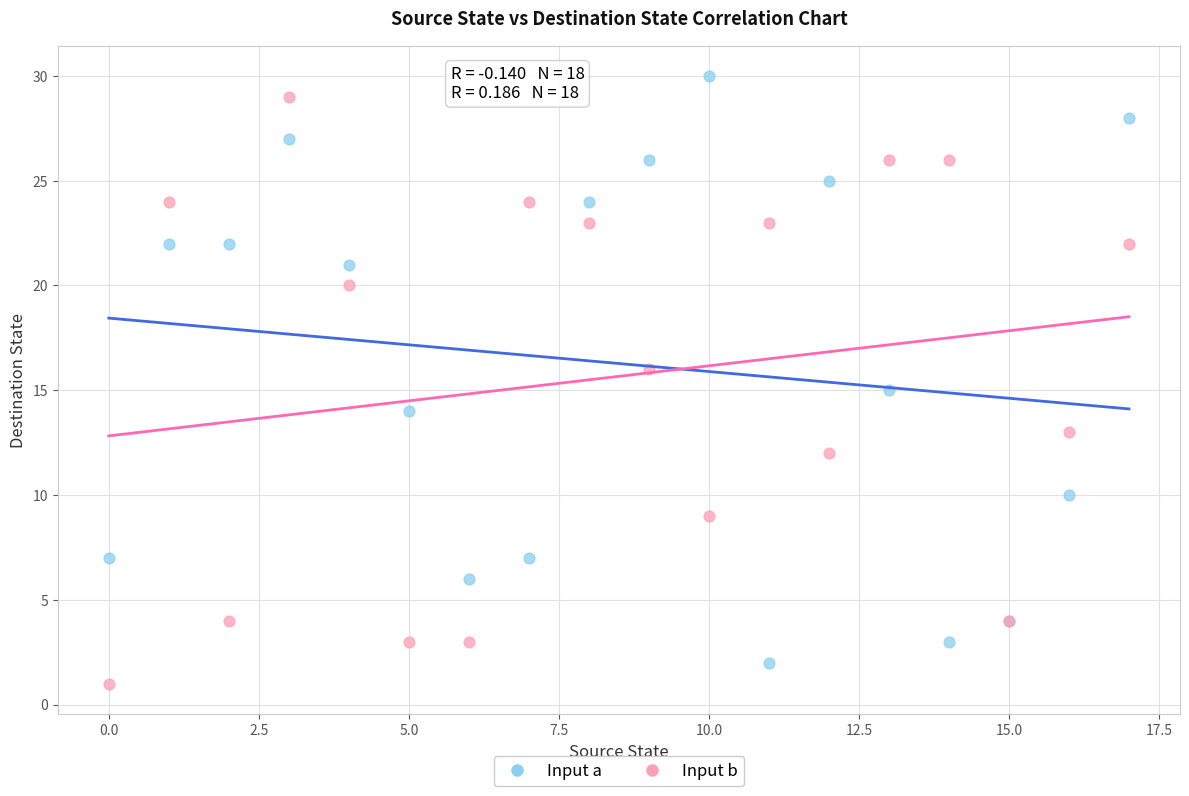

What are all the series names shown in the legend?

Input a, Input b